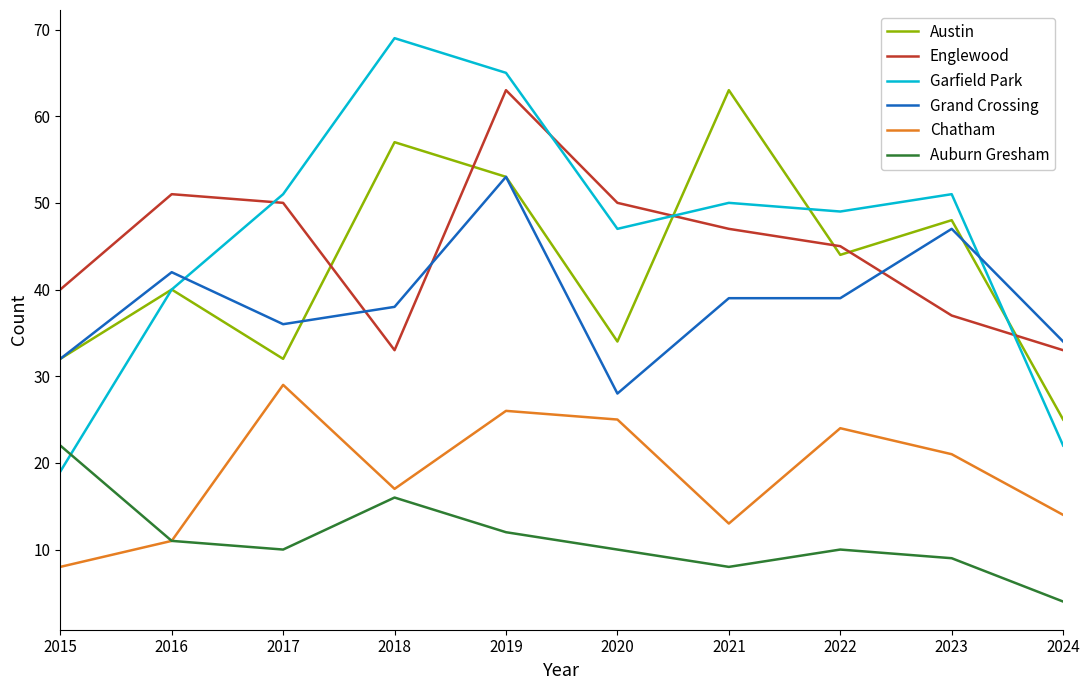

What is the difference between the Austin values at 2015 and 2023?

16